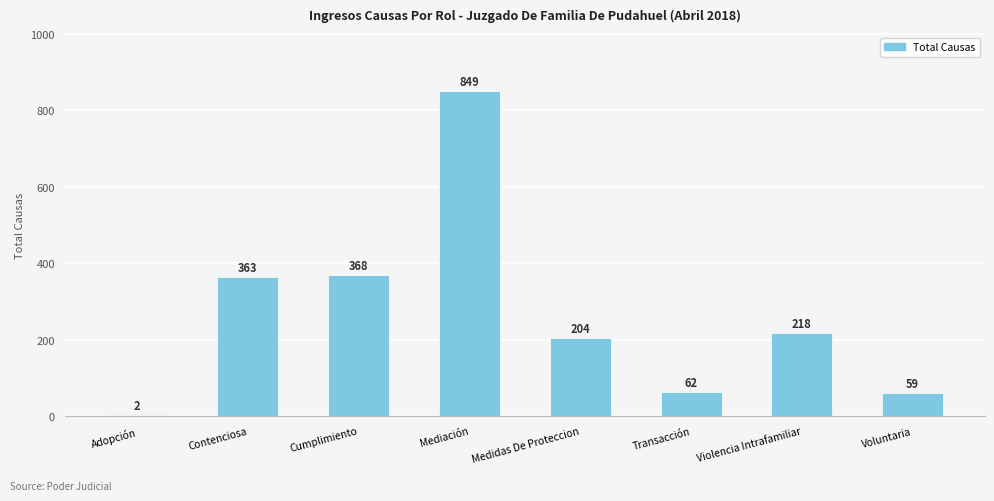

What is the maximum value shown in the chart?

849